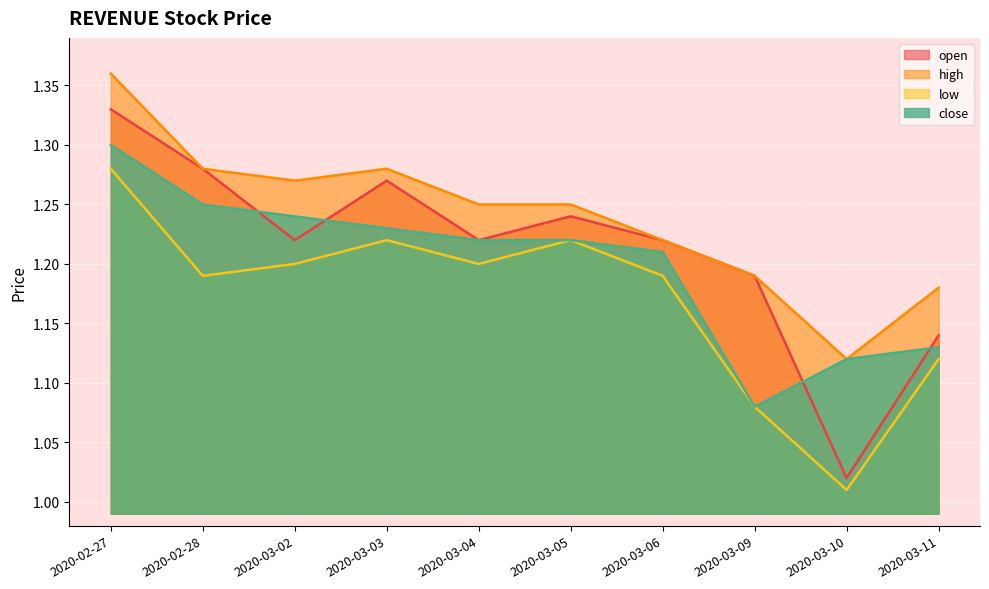

What is the sum of the open values at 2020-03-02 and 2020-02-27?

2.5